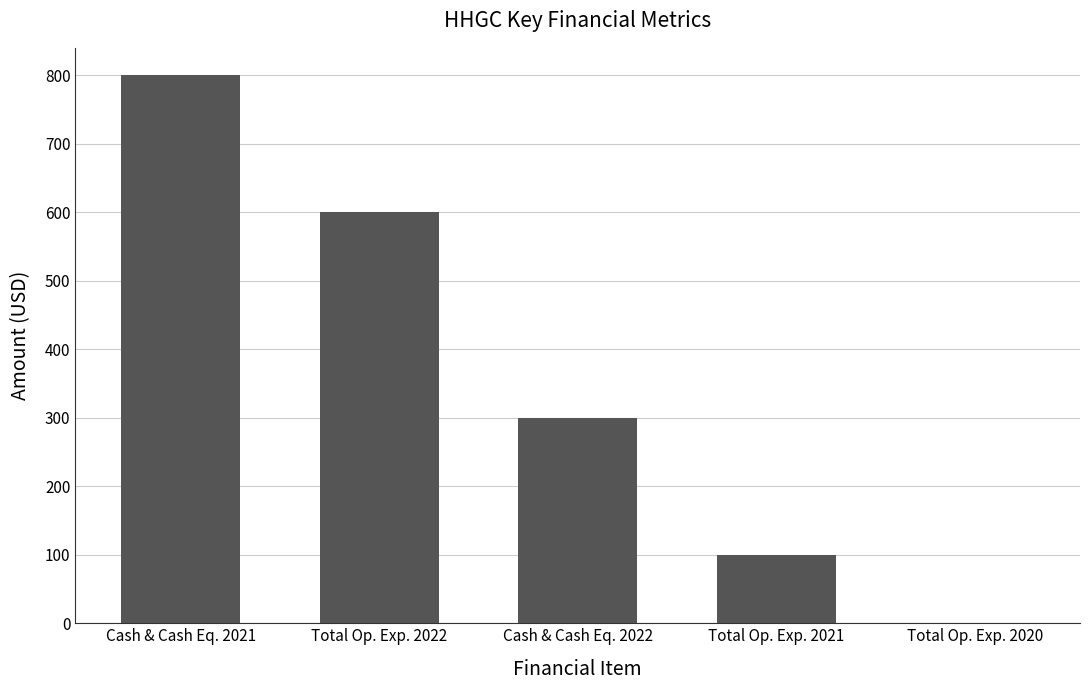

What is the average value?

360